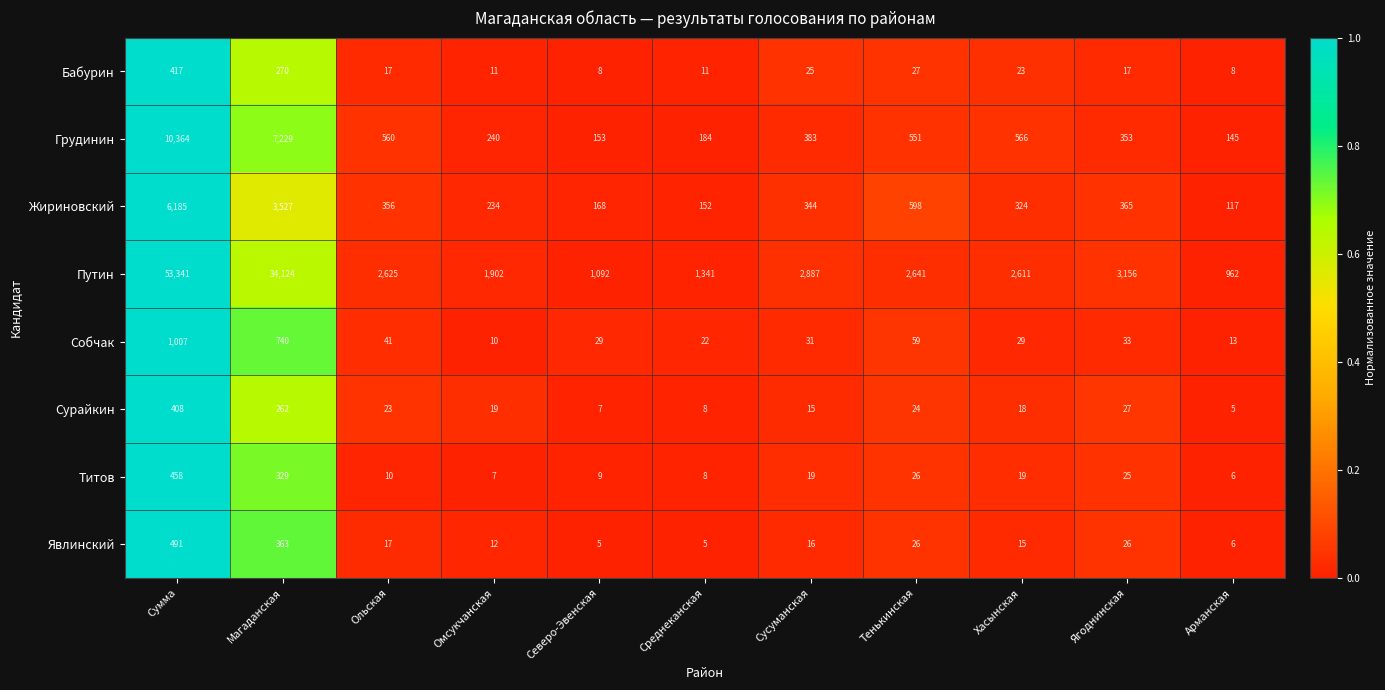

What is the total value across all series at Ольская?

3649